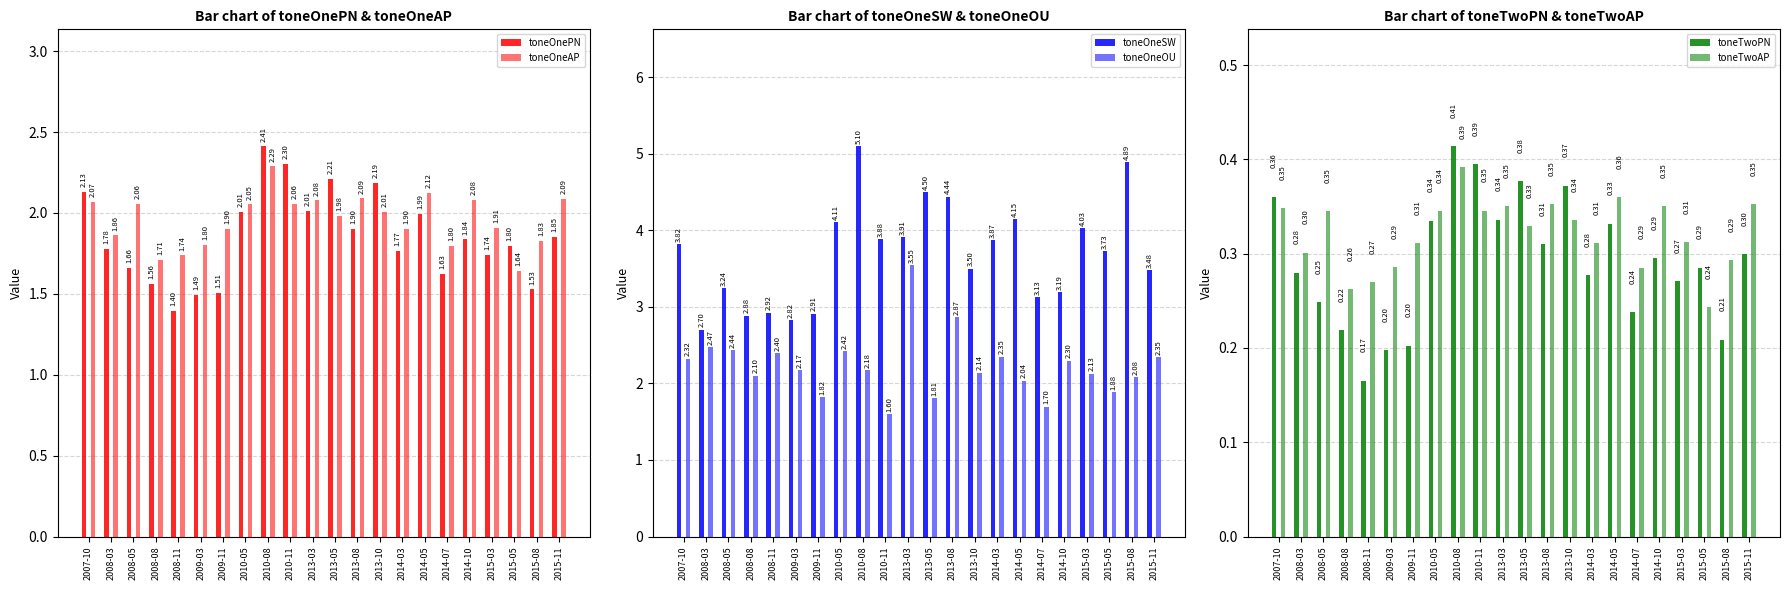

Reading right to left, extract all data points from this chart.

toneOnePN: 2015-11=1.9	2015-08=1.5	2015-05=1.8	2015-03=1.7	2014-10=1.8	2014-07=1.6	2014-05=2.0	2014-03=1.8	2013-10=2.2	2013-08=1.9	2013-05=2.2	2013-03=2.0	2010-11=2.3	2010-08=2.4	2010-05=2.0	2009-11=1.5	2009-03=1.5	2008-11=1.4	2008-08=1.6	2008-05=1.7	2008-03=1.8	2007-10=2.1
toneOneAP: 2015-11=2.1	2015-08=1.8	2015-05=1.6	2015-03=1.9	2014-10=2.1	2014-07=1.8	2014-05=2.1	2014-03=1.9	2013-10=2.0	2013-08=2.1	2013-05=2.0	2013-03=2.1	2010-11=2.1	2010-08=2.3	2010-05=2.1	2009-11=1.9	2009-03=1.8	2008-11=1.7	2008-08=1.7	2008-05=2.1	2008-03=1.9	2007-10=2.1
toneOneSW: 2015-11=3.5	2015-08=4.9	2015-05=3.7	2015-03=4.0	2014-10=3.2	2014-07=3.1	2014-05=4.1	2014-03=3.9	2013-10=3.5	2013-08=4.4	2013-05=4.5	2013-03=3.9	2010-11=3.9	2010-08=5.1	2010-05=4.1	2009-11=2.9	2009-03=2.8	2008-11=2.9	2008-08=2.9	2008-05=3.2	2008-03=2.7	2007-10=3.8
toneOneOU: 2015-11=2.3	2015-08=2.1	2015-05=1.9	2015-03=2.1	2014-10=2.3	2014-07=1.7	2014-05=2.0	2014-03=2.4	2013-10=2.1	2013-08=2.9	2013-05=1.8	2013-03=3.5	2010-11=1.6	2010-08=2.2	2010-05=2.4	2009-11=1.8	2009-03=2.2	2008-11=2.4	2008-08=2.1	2008-05=2.4	2008-03=2.5	2007-10=2.3
toneTwoPN: 2015-11=0.3	2015-08=0.2	2015-05=0.3	2015-03=0.3	2014-10=0.3	2014-07=0.2	2014-05=0.3	2014-03=0.3	2013-10=0.4	2013-08=0.3	2013-05=0.4	2013-03=0.3	2010-11=0.4	2010-08=0.4	2010-05=0.3	2009-11=0.2	2009-03=0.2	2008-11=0.2	2008-08=0.2	2008-05=0.2	2008-03=0.3	2007-10=0.4
toneTwoAP: 2015-11=0.4	2015-08=0.3	2015-05=0.2	2015-03=0.3	2014-10=0.4	2014-07=0.3	2014-05=0.4	2014-03=0.3	2013-10=0.3	2013-08=0.4	2013-05=0.3	2013-03=0.4	2010-11=0.3	2010-08=0.4	2010-05=0.3	2009-11=0.3	2009-03=0.3	2008-11=0.3	2008-08=0.3	2008-05=0.3	2008-03=0.3	2007-10=0.3